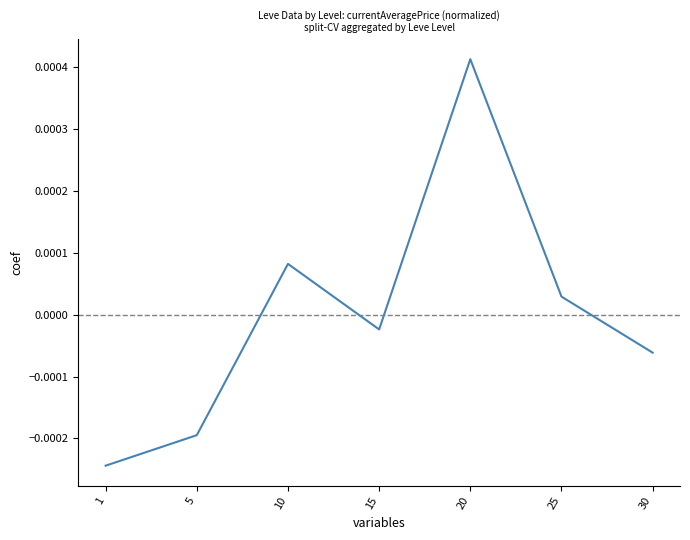

List the labels in order of value, smallest first.

1, 5, 30, 15, 25, 10, 20